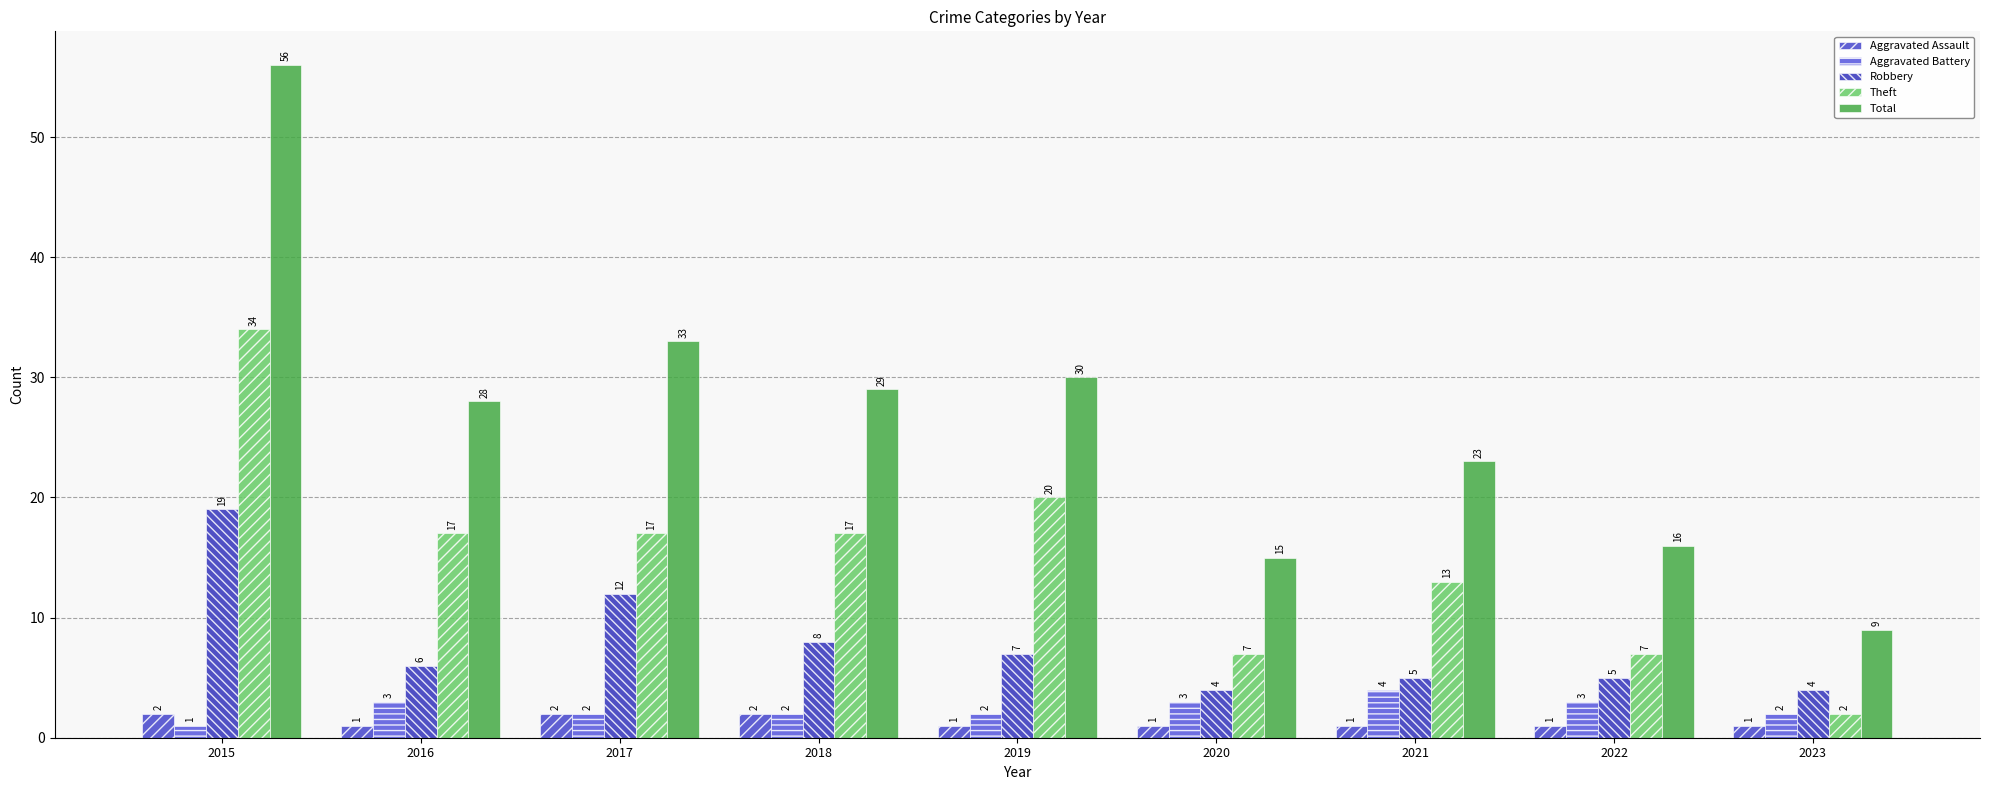

What is the difference between the highest and lowest values at 2023?

8